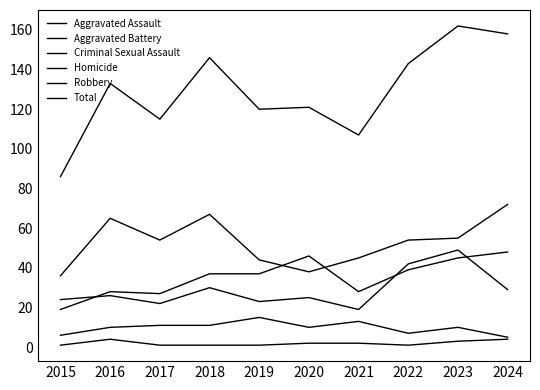

How many lines are shown in the chart?

6